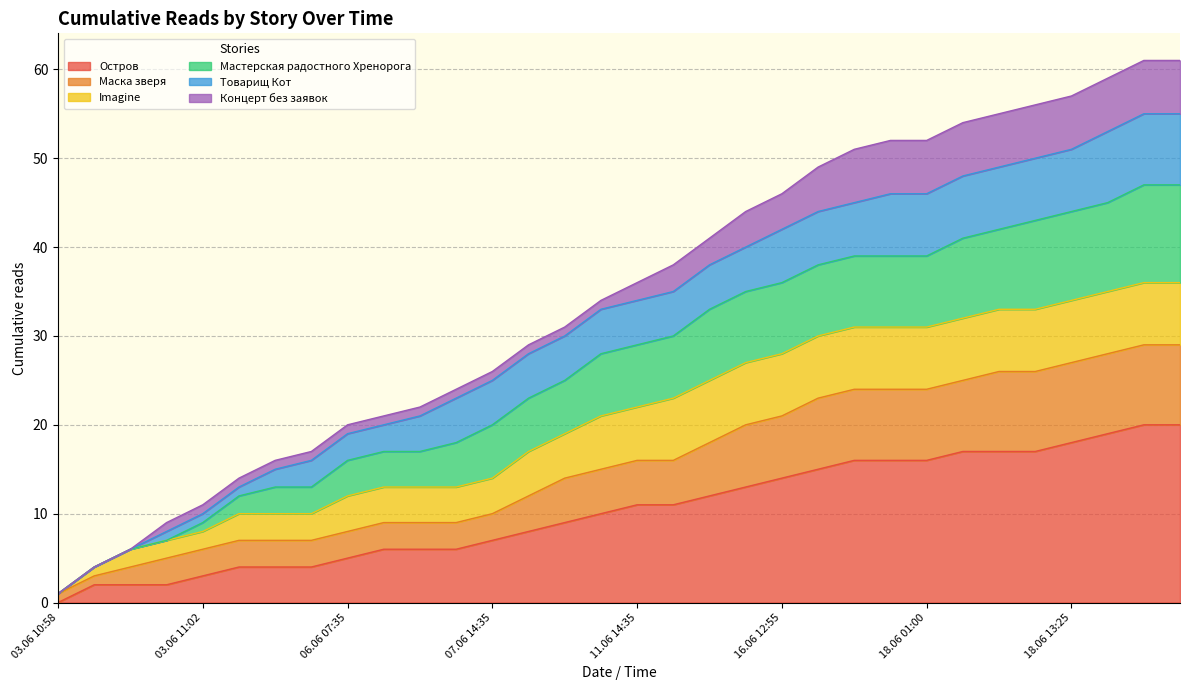

At which label does Остров reach its minimum?

03.06 10:58